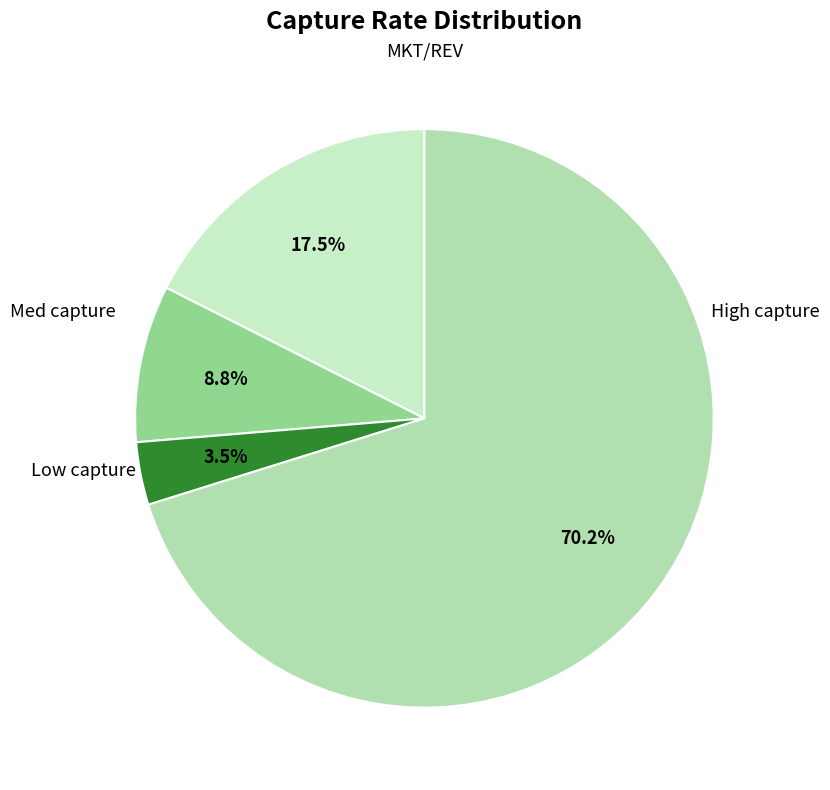

How many slices are in this pie chart?

4